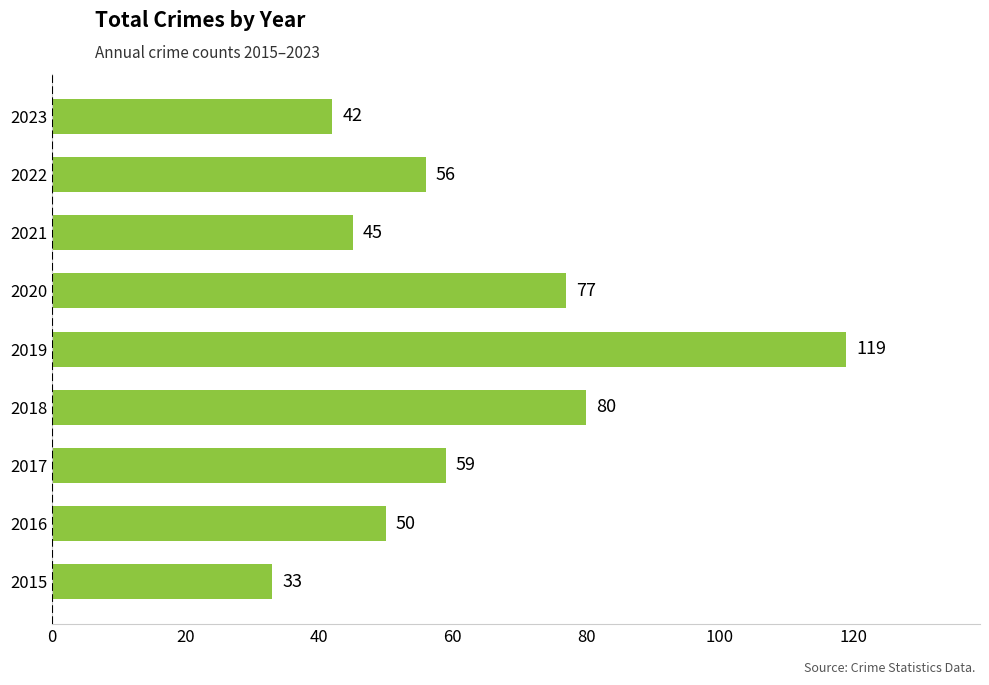

Which has a higher value, 2018 or 2016?

2018